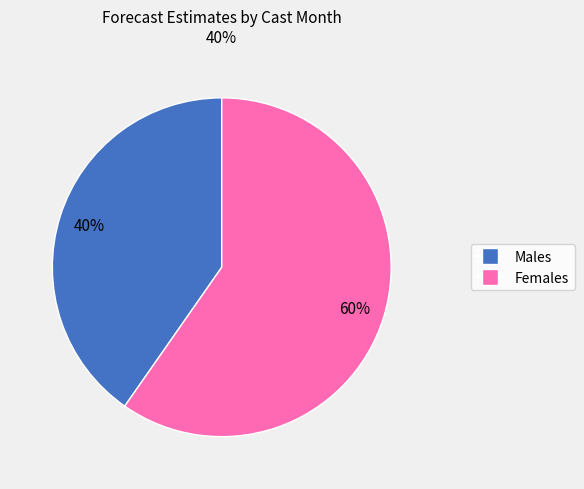

Is there any slice that represents more than half of the pie?

Yes